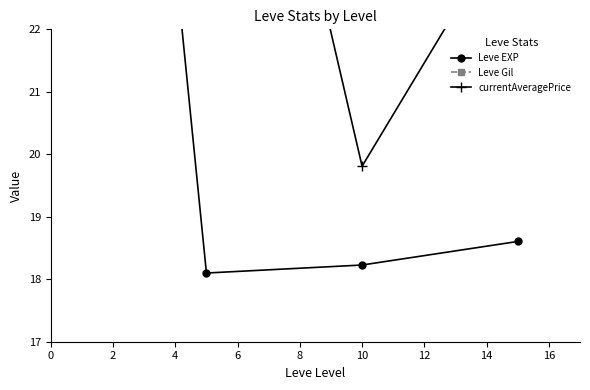

What is the sum of the currentAveragePrice values at 2 and 6?

54.5